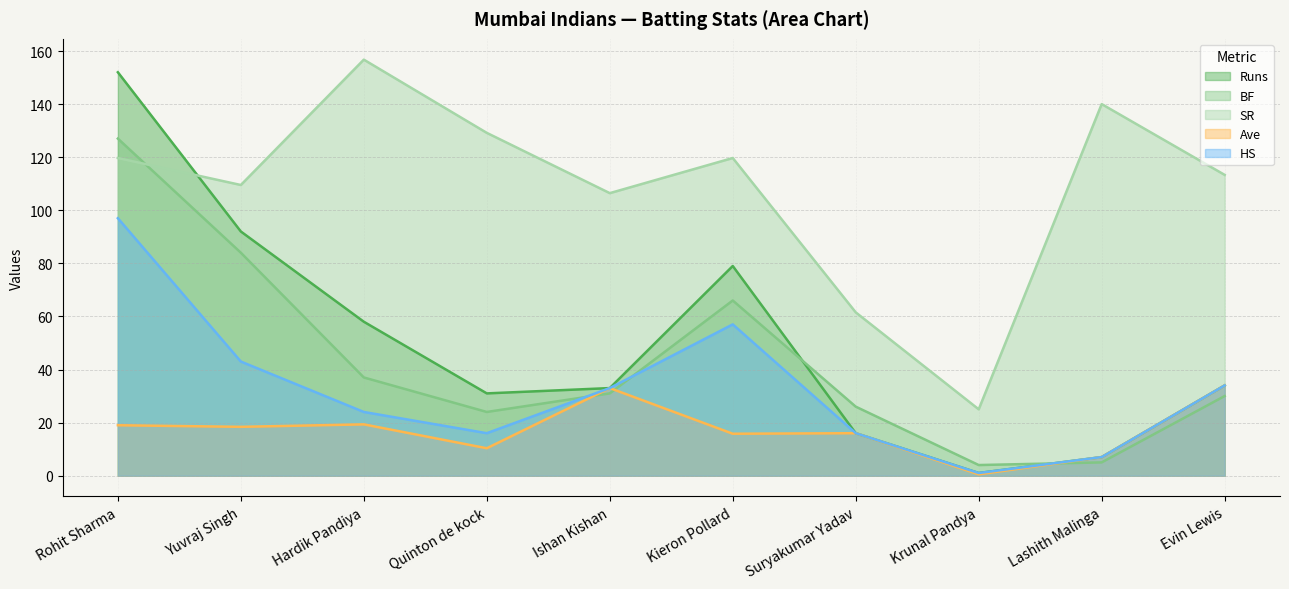

Count the number of data series in this chart.

5